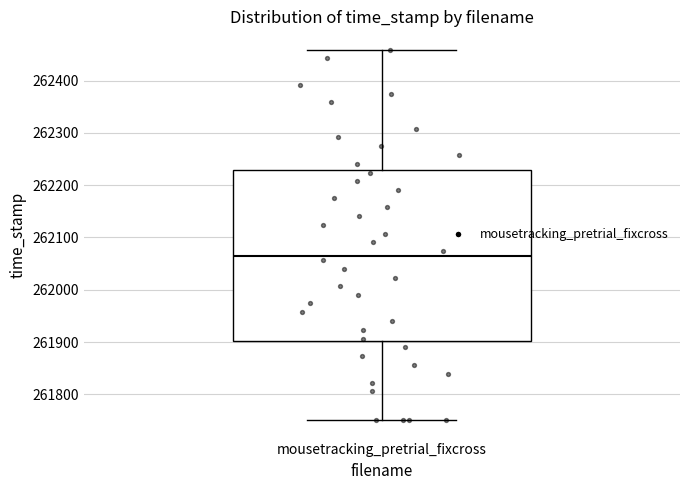

Read this box plot against the y-axis: the position of the median line, the range covered by the box, and the ends of both whiskers. The values are not printed on the chart, so give them approximately, as read against the axis.

median 262070, box 261900 to 262230, whiskers 261750 to 262460